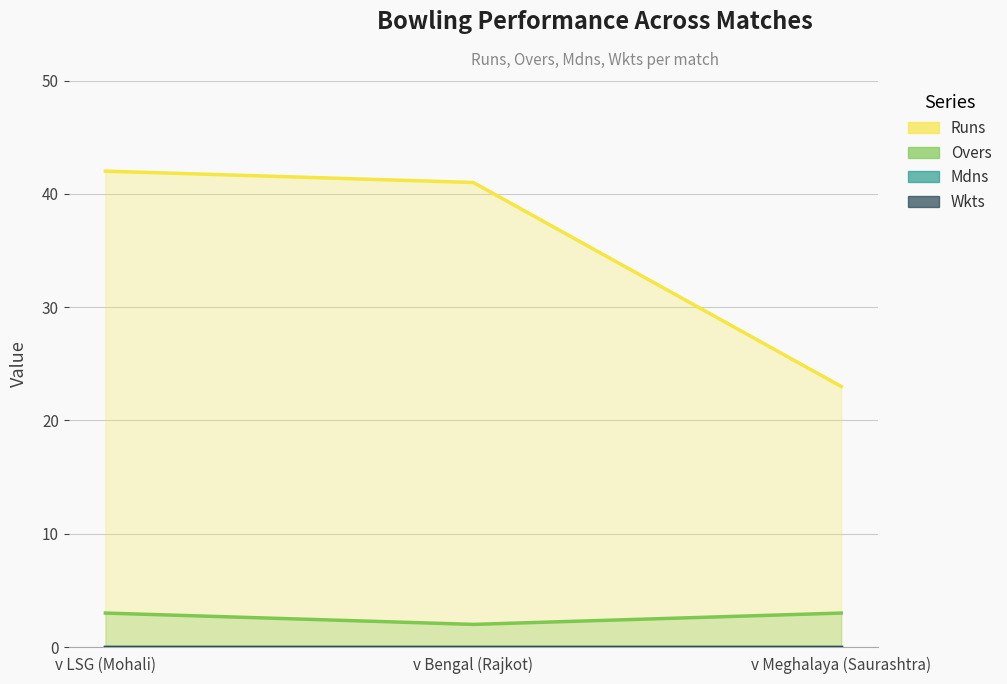

What is the value of the Overs point at the 2nd from the left?

2